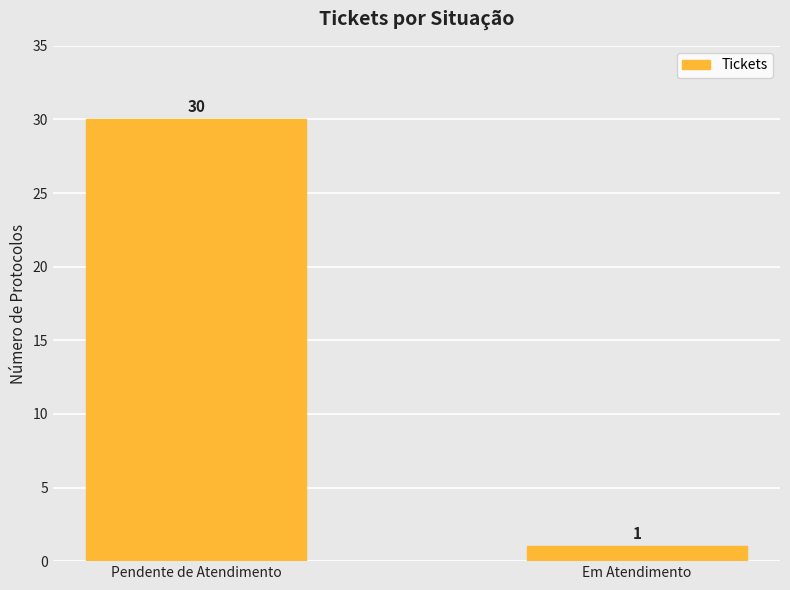

How many categories are shown in the chart?

2